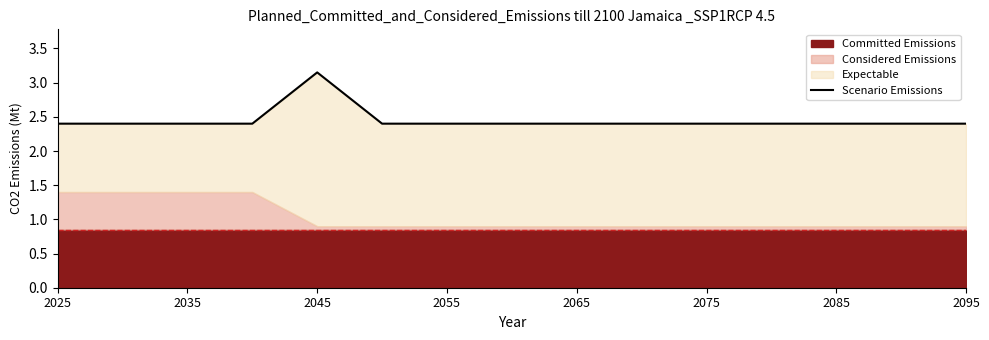

At which label is the value closest to 2?

2025